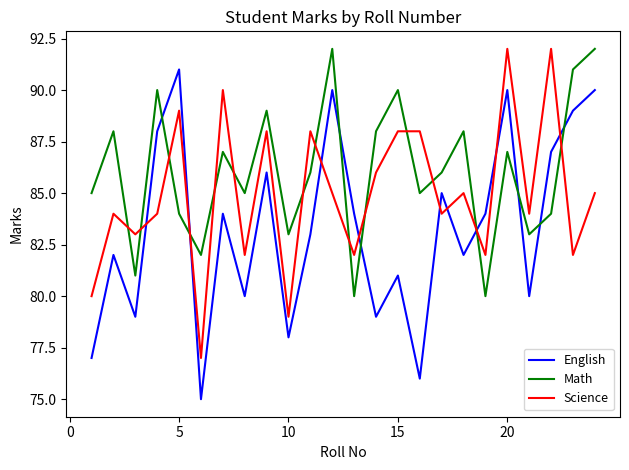

True or false: Math and English cross at least once.

True